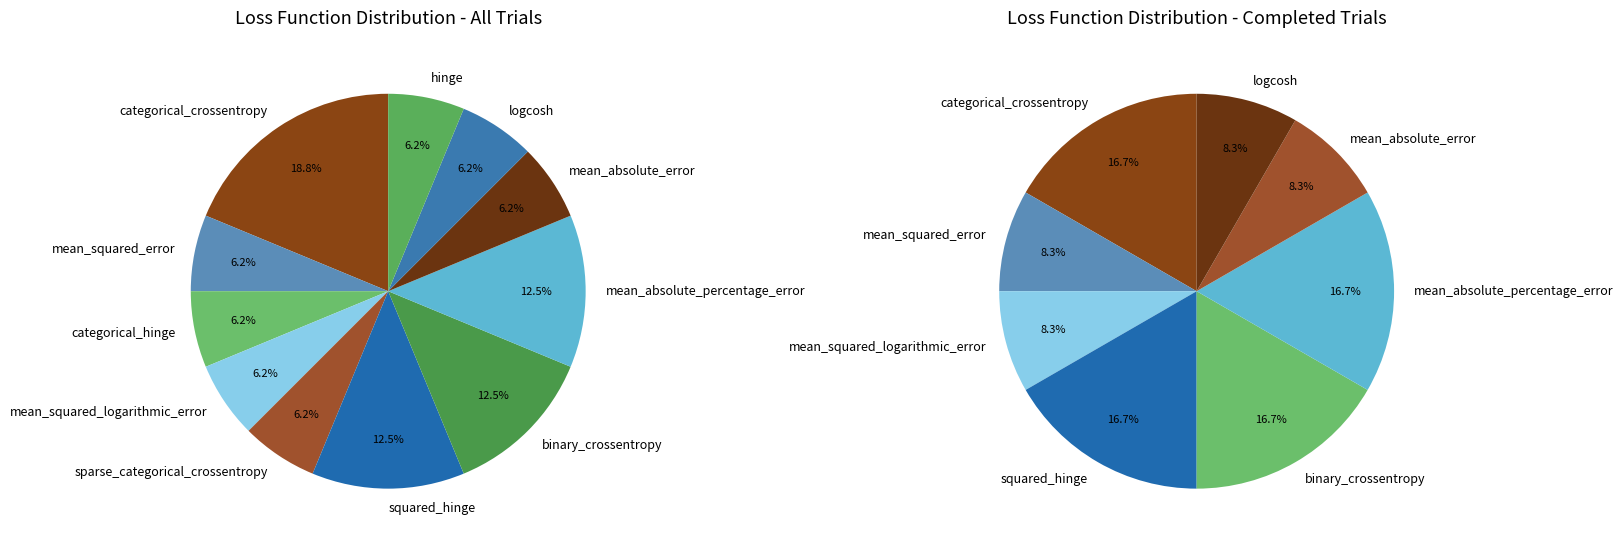

What percentage is the categorical_hinge slice, to the nearest percent?

6%